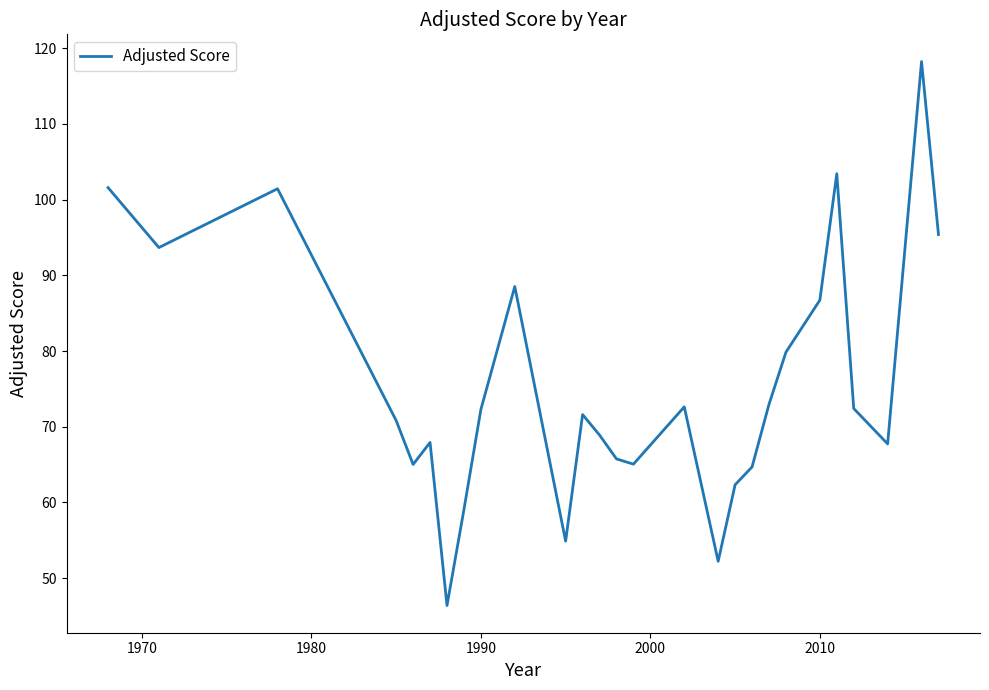

What is the smallest value displayed?

46.4